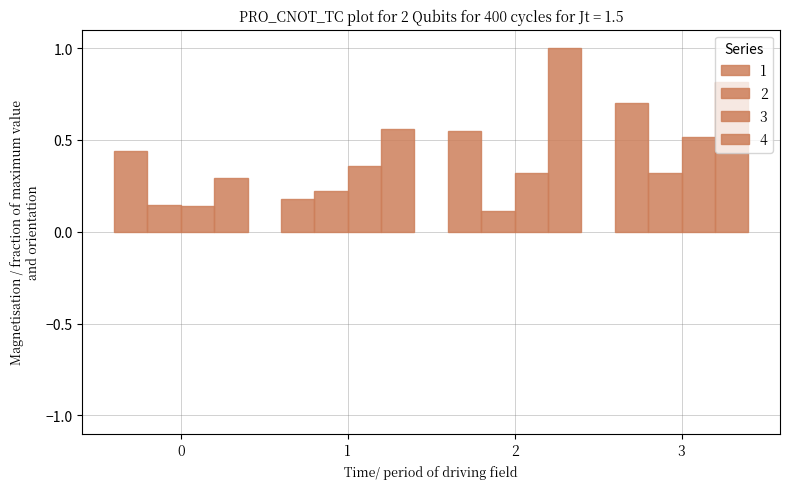

What is the greatest value displayed?

1.0